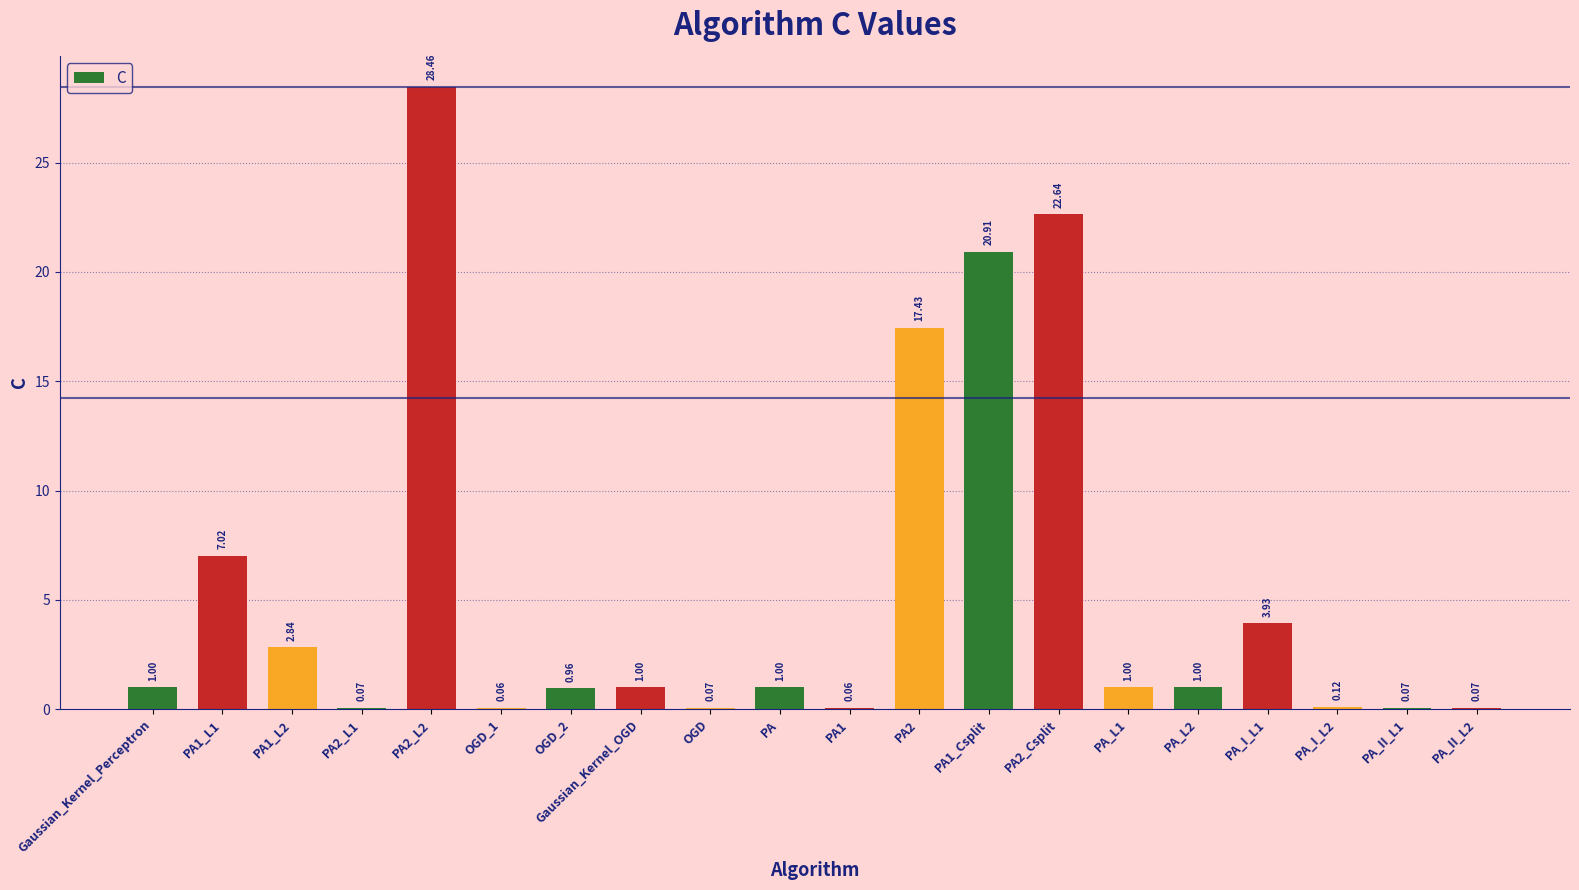

At which category does the chart reach its peak across all series?

PA2_L2